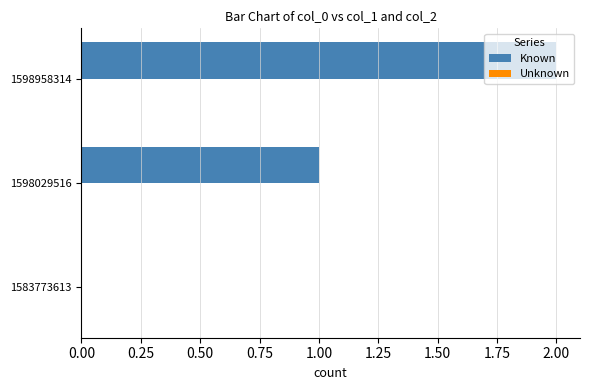

What is the sum of the values at 1598958314 and 1598029516?

3